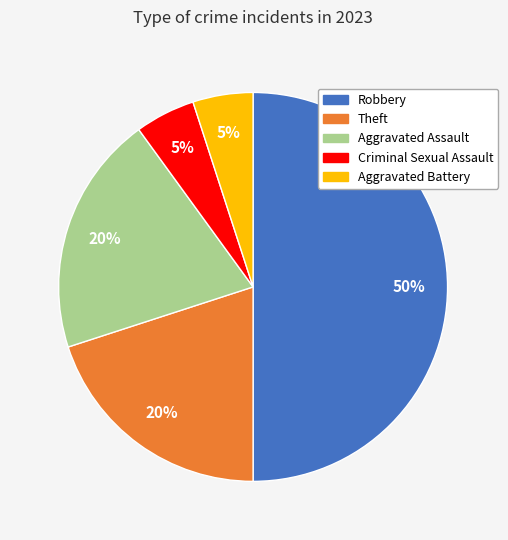

To the nearest percent, what is the difference between the largest and smallest slice percentages?

45%